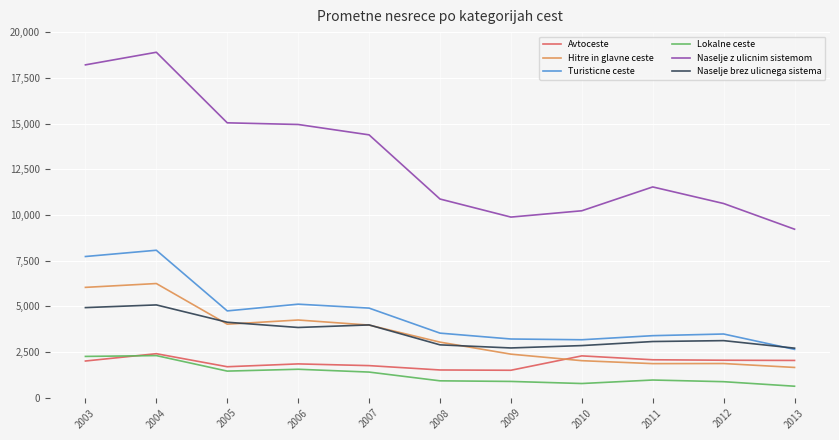

True or false: Naselje z ulicnim sistemom and Turisticne ceste cross at least once.

False